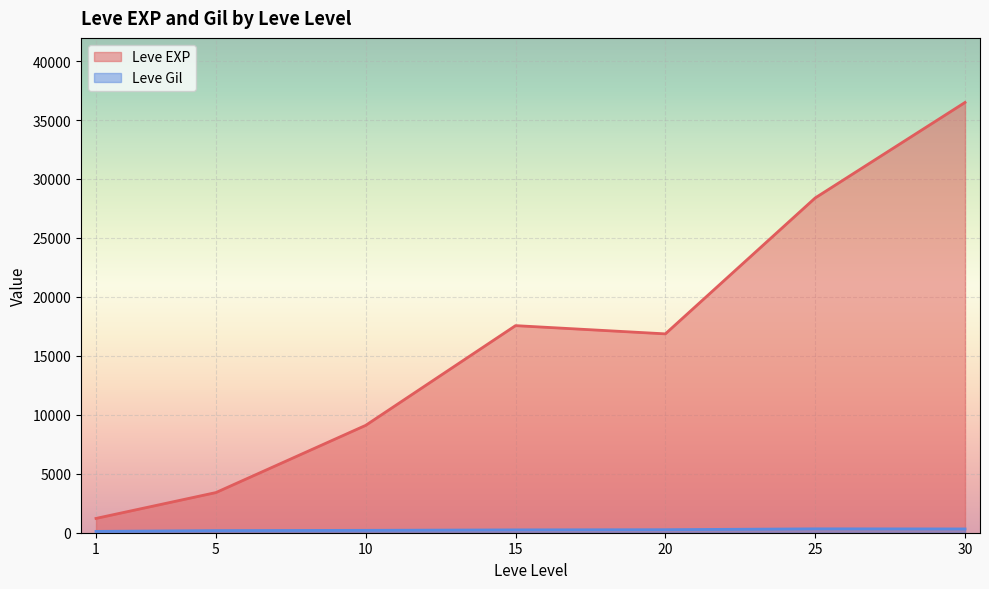

At which category is the sum across all series the highest?

30